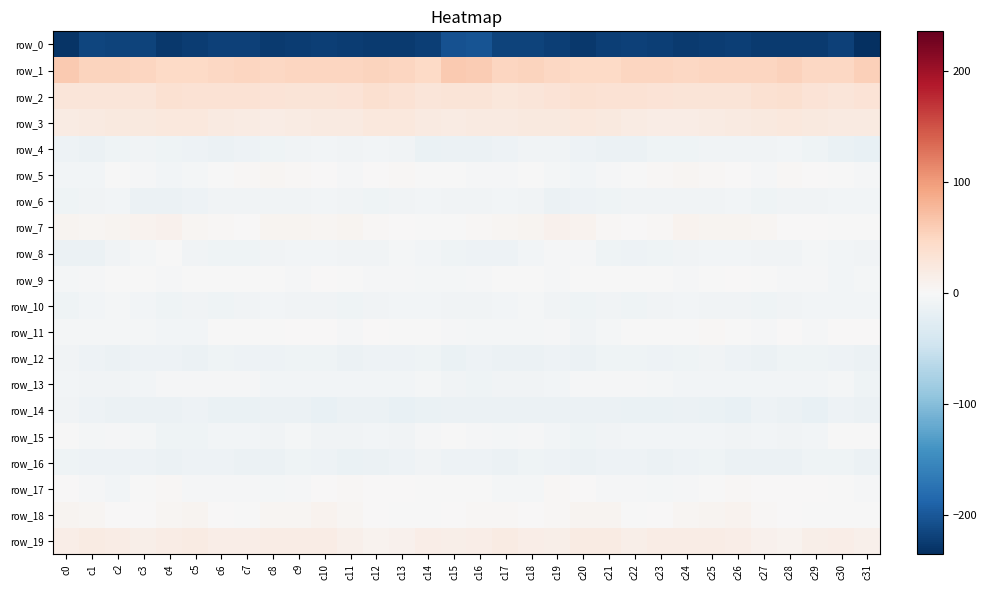

Reading left to right, transcribe all the data shown in this chart.

row_0: c0=-230.7	c1=-215.7	c2=-218.2	c3=-218.8	c4=-226.7	c5=-223.6	c6=-218.9	c7=-220.4	c8=-224.9	c9=-224.1	c10=-222.1	c11=-223.9	c12=-224.9	c13=-224.6	c14=-222.1	c15=-205.0	c16=-202.5	c17=-218.3	c18=-217.4	c19=-221.6	c20=-227.1	c21=-221.1	c22=-219.3	c23=-221.8	c24=-225.4	c25=-222.9	c26=-222.3	c27=-224.6	c28=-224.8	c29=-224.5	c30=-220.3	c31=-235.5
row_1: c0=60.9	c1=52.0	c2=52.0	c3=50.7	c4=47.4	c5=47.6	c6=49.4	c7=50.9	c8=48.3	c9=50.0	c10=51.0	c11=50.1	c12=52.8	c13=50.8	c14=47.5	c15=60.8	c16=60.0	c17=50.0	c18=52.5	c19=49.1	c20=47.2	c21=47.8	c22=50.5	c23=49.8	c24=48.8	c25=50.4	c26=50.9	c27=50.5	c28=53.5	c29=48.4	c30=49.2	c31=56.5
row_2: c0=28.9	c1=27.8	c2=27.8	c3=28.8	c4=35.6	c5=34.4	c6=34.1	c7=33.6	c8=31.8	c9=31.2	c10=31.1	c11=32.7	c12=38.1	c13=34.4	c14=28.5	c15=30.6	c16=29.6	c17=27.1	c18=27.9	c19=31.4	c20=36.0	c21=33.7	c22=34.1	c23=33.1	c24=31.2	c25=31.3	c26=31.1	c27=35.3	c28=37.6	c29=31.6	c30=28.5	c31=32.6
row_3: c0=19.1	c1=21.6	c2=22.5	c3=22.1	c4=24.5	c5=24.7	c6=21.2	c7=18.6	c8=17.7	c9=19.0	c10=20.8	c11=21.2	c12=24.2	c13=24.1	c14=21.7	c15=20.1	c16=20.6	c17=21.9	c18=22.4	c19=22.9	c20=24.7	c21=23.8	c22=19.7	c23=18.2	c24=18.1	c25=19.6	c26=20.9	c27=22.6	c28=24.4	c29=23.3	c30=21.5	c31=20.7
row_4: c0=-12.9	c1=-12.9	c2=-10.1	c3=-8.4	c4=-10.2	c5=-12.5	c6=-14.2	c7=-11.6	c8=-9.7	c9=-8.9	c10=-7.0	c11=-8.5	c12=-6.5	c13=-8.0	c14=-14.8	c15=-14.0	c16=-13.3	c17=-12.1	c18=-9.1	c19=-8.6	c20=-11.4	c21=-13.2	c22=-13.9	c23=-10.1	c24=-9.9	c25=-7.8	c26=-7.8	c27=-8.3	c28=-5.8	c29=-10.7	c30=-15.5	c31=-16.6
row_5: c0=-7.3	c1=-6.1	c2=-0.8	c3=-3.2	c4=-6.1	c5=-3.7	c6=-1.1	c7=1.9	c8=4.6	c9=3.2	c10=1.5	c11=-2.6	c12=0.7	c13=1.8	c14=-0.6	c15=-1.0	c16=-2.6	c17=-3.3	c18=-0.8	c19=-4.8	c20=-5.5	c21=-2.4	c22=-0.3	c23=3.3	c24=4.1	c25=2.8	c26=0.1	c27=-2.9	c28=2.4	c29=1.1	c30=-1.4	c31=-2.5
row_6: c0=-10.3	c1=-8.2	c2=-6.1	c3=-13.0	c4=-13.1	c5=-12.4	c6=-8.6	c7=-8.8	c8=-7.5	c9=-7.9	c10=-7.1	c11=-9.1	c12=-9.5	c13=-8.0	c14=-6.9	c15=-8.4	c16=-8.8	c17=-5.8	c18=-8.7	c19=-14.0	c20=-12.9	c21=-10.8	c22=-8.3	c23=-8.5	c24=-7.7	c25=-7.5	c26=-7.2	c27=-9.9	c28=-9.1	c29=-7.4	c30=-6.6	c31=-7.2
row_7: c0=5.9	c1=4.6	c2=5.9	c3=8.2	c4=10.2	c5=4.3	c6=1.9	c7=0.9	c8=6.6	c9=7.0	c10=5.4	c11=6.3	c12=2.1	c13=0.8	c14=-1.2	c15=-1.2	c16=2.8	c17=5.4	c18=6.1	c19=10.0	c20=7.9	c21=3.3	c22=0.5	c23=3.0	c24=7.5	c25=6.1	c26=6.3	c27=5.2	c28=0.7	c29=0.2	c30=-1.1	c31=-1.5
row_8: c0=-13.7	c1=-13.6	c2=-8.1	c3=-4.2	c4=-1.6	c5=-8.2	c6=-10.9	c7=-10.6	c8=-7.9	c9=-6.9	c10=-6.7	c11=-7.8	c12=-8.6	c13=-5.4	c14=-6.1	c15=-9.5	c16=-12.6	c17=-11.3	c18=-6.7	c19=-2.4	c20=-3.4	c21=-10.3	c22=-11.1	c23=-9.7	c24=-7.4	c25=-7.0	c26=-6.5	c27=-8.5	c28=-7.6	c29=-4.7	c30=-7.3	c31=-7.9
row_9: c0=-5.2	c1=-2.6	c2=-0.0	c3=-1.6	c4=-2.5	c5=-1.1	c6=-1.4	c7=-0.5	c8=-1.8	c9=-2.1	c10=0.4	c11=-0.1	c12=-3.3	c13=-2.5	c14=-4.7	c15=-4.2	c16=-2.3	c17=-0.8	c18=-0.3	c19=-2.4	c20=-1.8	c21=-1.2	c22=-1.1	c23=-0.9	c24=-2.2	c25=-1.5	c26=1.1	c27=-1.6	c28=-3.0	c29=-2.9	c30=-5.7	c31=-4.2
row_10: c0=-9.7	c1=-7.3	c2=-5.3	c3=-7.0	c4=-10.2	c5=-8.4	c6=-9.8	c7=-8.9	c8=-6.8	c9=-8.4	c10=-8.6	c11=-9.7	c12=-8.7	c13=-7.1	c14=-6.8	c15=-8.7	c16=-8.8	c17=-6.3	c18=-5.5	c19=-8.6	c20=-9.9	c21=-8.2	c22=-10.4	c23=-7.6	c24=-7.2	c25=-8.8	c26=-8.8	c27=-9.7	c28=-8.2	c29=-6.6	c30=-6.9	c31=-7.0
row_11: c0=-5.4	c1=-5.1	c2=-5.3	c3=-4.0	c4=-5.7	c5=-6.4	c6=-1.5	c7=-0.9	c8=-1.7	c9=0.8	c10=1.1	c11=-3.5	c12=0.5	c13=-1.3	c14=-1.2	c15=-2.2	c16=-4.5	c17=-5.3	c18=-5.1	c19=-3.6	c20=-7.4	c21=-4.2	c22=-1.0	c23=-1.1	c24=-1.4	c25=2.0	c26=-1.3	c27=-2.8	c28=0.6	c29=-2.2	c30=0.0	c31=1.3
row_12: c0=-8.4	c1=-12.1	c2=-14.6	c3=-12.2	c4=-12.8	c5=-12.9	c6=-9.5	c7=-11.8	c8=-11.6	c9=-9.8	c10=-9.9	c11=-13.0	c12=-11.2	c13=-11.2	c14=-10.3	c15=-14.8	c16=-12.5	c17=-14.1	c18=-14.2	c19=-11.3	c20=-14.6	c21=-10.7	c22=-10.2	c23=-11.7	c24=-11.0	c25=-9.2	c26=-11.4	c27=-13.1	c28=-10.6	c29=-11.0	c30=-11.4	c31=-14.3
row_13: c0=-6.5	c1=-7.7	c2=-7.7	c3=-6.8	c4=-2.9	c5=-1.9	c6=-3.6	c7=-3.3	c8=-6.4	c9=-6.0	c10=-6.9	c11=-6.0	c12=-5.6	c13=-7.2	c14=-4.3	c15=-8.4	c16=-9.7	c17=-8.5	c18=-7.7	c19=-5.7	c20=-1.9	c21=-2.5	c22=-3.3	c23=-3.9	c24=-6.8	c25=-6.2	c26=-6.7	c27=-6.0	c28=-6.0	c29=-6.6	c30=-4.0	c31=-10.0
row_14: c0=-8.9	c1=-12.2	c2=-14.2	c3=-14.0	c4=-14.0	c5=-12.8	c6=-16.2	c7=-15.4	c8=-14.3	c9=-13.6	c10=-17.4	c11=-13.6	c12=-13.1	c13=-17.2	c14=-14.8	c15=-12.9	c16=-13.6	c17=-14.6	c18=-13.9	c19=-14.5	c20=-12.9	c21=-14.0	c22=-16.1	c23=-15.1	c24=-13.3	c25=-15.4	c26=-16.6	c27=-12.3	c28=-14.7	c29=-17.5	c30=-12.6	c31=-13.7
row_15: c0=-1.6	c1=-4.1	c2=-3.5	c3=-4.9	c4=-10.5	c5=-9.4	c6=-7.1	c7=-6.1	c8=-7.7	c9=-4.7	c10=-8.1	c11=-7.9	c12=-6.9	c13=-8.4	c14=-2.7	c15=-0.8	c16=-3.2	c17=-5.5	c18=-2.6	c19=-7.4	c20=-10.9	c21=-8.4	c22=-6.3	c23=-7.0	c24=-6.5	c25=-5.5	c26=-8.9	c27=-7.0	c28=-7.6	c29=-7.2	c30=-0.8	c31=-0.2
row_16: c0=-10.5	c1=-12.3	c2=-12.0	c3=-11.4	c4=-13.8	c5=-12.7	c6=-11.6	c7=-13.4	c8=-13.9	c9=-10.1	c10=-12.4	c11=-14.7	c12=-13.9	c13=-11.5	c14=-9.2	c15=-11.4	c16=-12.1	c17=-13.7	c18=-11.0	c19=-12.6	c20=-13.9	c21=-12.0	c22=-12.3	c23=-13.9	c24=-12.5	c25=-10.2	c26=-13.9	c27=-14.5	c28=-13.5	c29=-10.1	c30=-10.3	c31=-13.6
row_17: c0=0.7	c1=-2.1	c2=-5.7	c3=-0.1	c4=3.2	c5=-3.2	c6=-2.6	c7=-3.4	c8=-3.8	c9=-2.1	c10=1.8	c11=2.0	c12=1.8	c13=1.1	c14=-0.4	c15=-1.4	c16=-0.8	c17=-4.6	c18=-4.7	c19=2.6	c20=0.5	c21=-3.4	c22=-2.5	c23=-4.0	c24=-3.4	c25=-0.7	c26=2.4	c27=1.6	c28=1.8	c29=0.4	c30=-1.2	c31=-3.6
row_18: c0=6.4	c1=4.0	c2=0.8	c3=1.3	c4=5.4	c5=6.8	c6=1.4	c7=-0.4	c8=4.3	c9=3.9	c10=8.5	c11=4.9	c12=0.1	c13=-0.2	c14=-0.7	c15=0.2	c16=3.2	c17=2.2	c18=0.4	c19=2.8	c20=6.2	c21=5.7	c22=-0.5	c23=1.6	c24=4.2	c25=5.5	c26=8.3	c27=2.2	c28=0.2	c29=-0.4	c30=-0.8	c31=-0.1
row_19: c0=16.3	c1=19.1	c2=18.4	c3=14.3	c4=17.0	c5=20.2	c6=15.3	c7=15.2	c8=18.3	c9=17.8	c10=17.5	c11=12.3	c12=7.9	c13=10.2	c14=15.5	c15=12.9	c16=16.3	c17=19.5	c18=16.6	c19=14.2	c20=19.0	c21=19.3	c22=14.0	c23=16.9	c24=18.0	c25=17.8	c26=16.1	c27=9.9	c28=7.9	c29=13.0	c30=15.2	c31=12.8